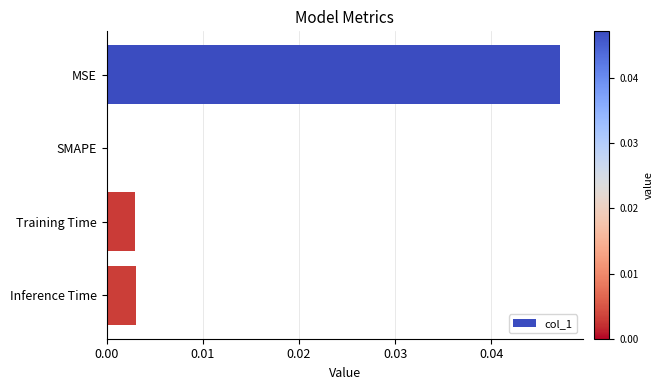

Is it true that the value at SMAPE is 0.0?

True